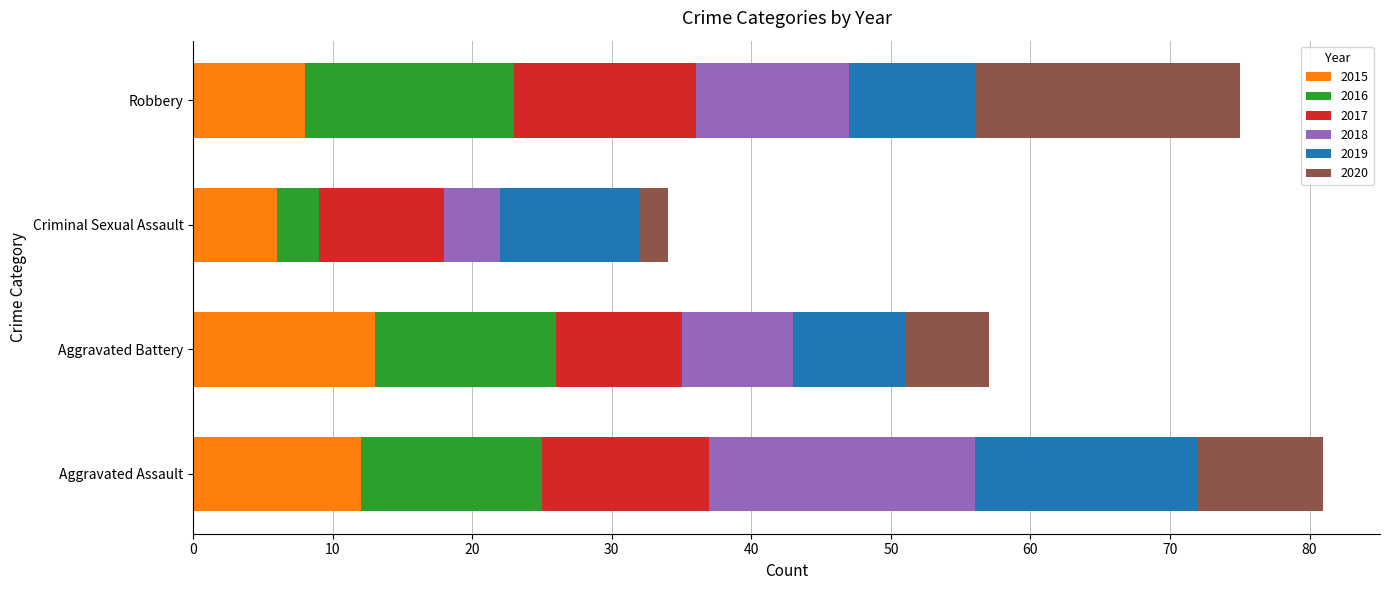

Is it true that 2015 equals 12 at Aggravated Assault?

True